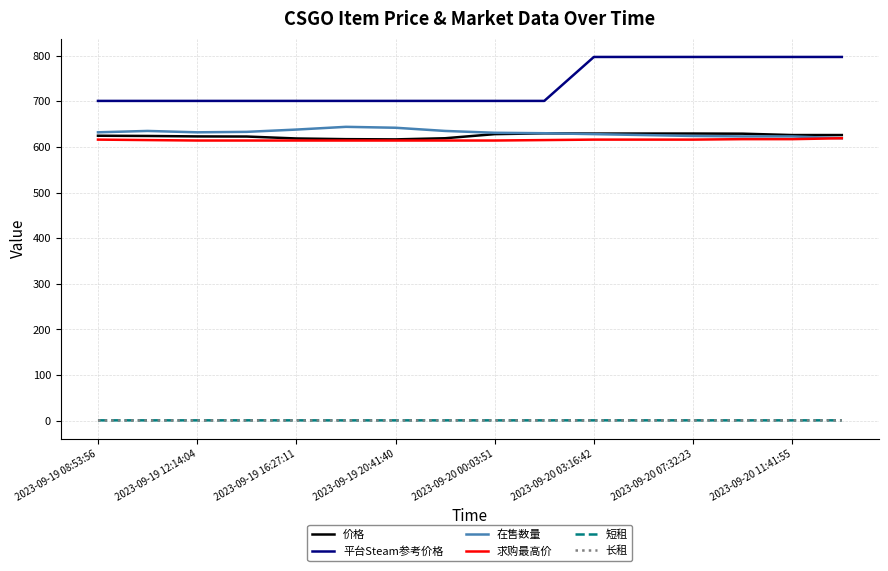

What is the minimum value shown in the chart?

0.5